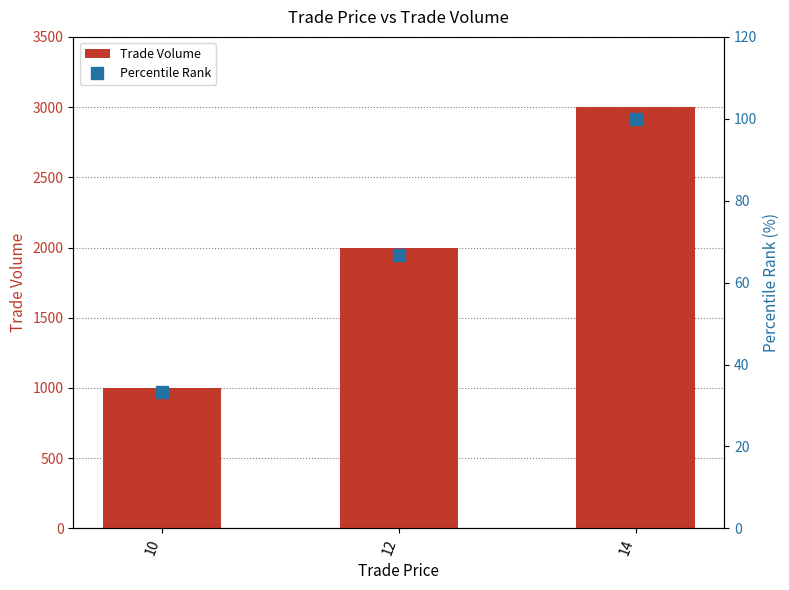

List the series in order of their peak value, lowest first.

Percentile Rank, Trade Volume